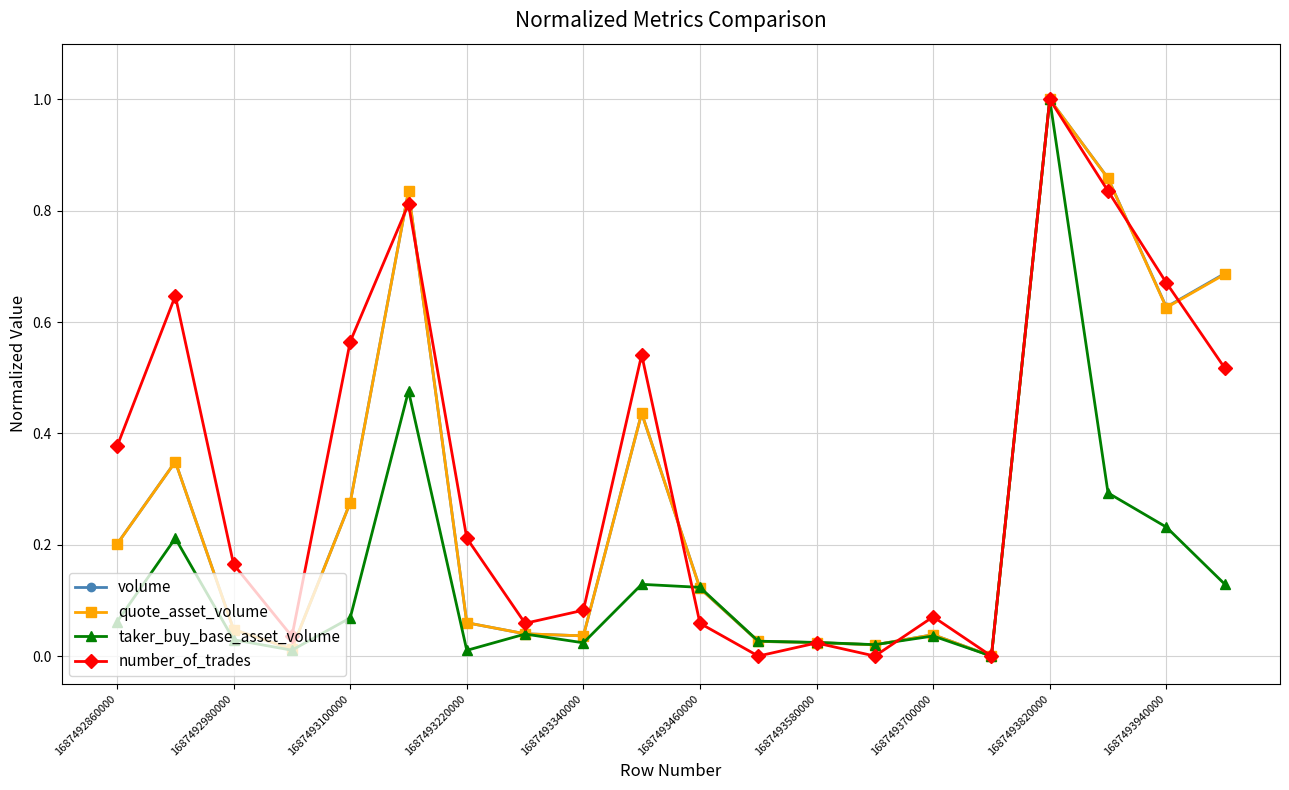

Which series has the largest total across all categories?

number_of_trades